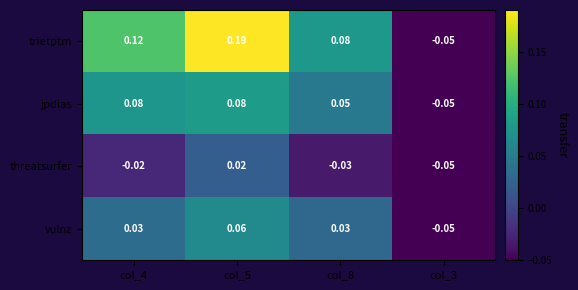

Which series has the largest range (max minus min)?

trietptm